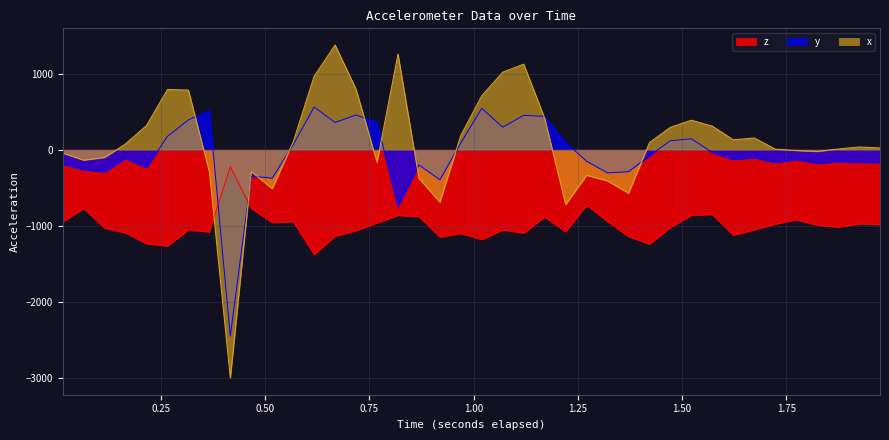

What is the highest value of the z series?

-224.9